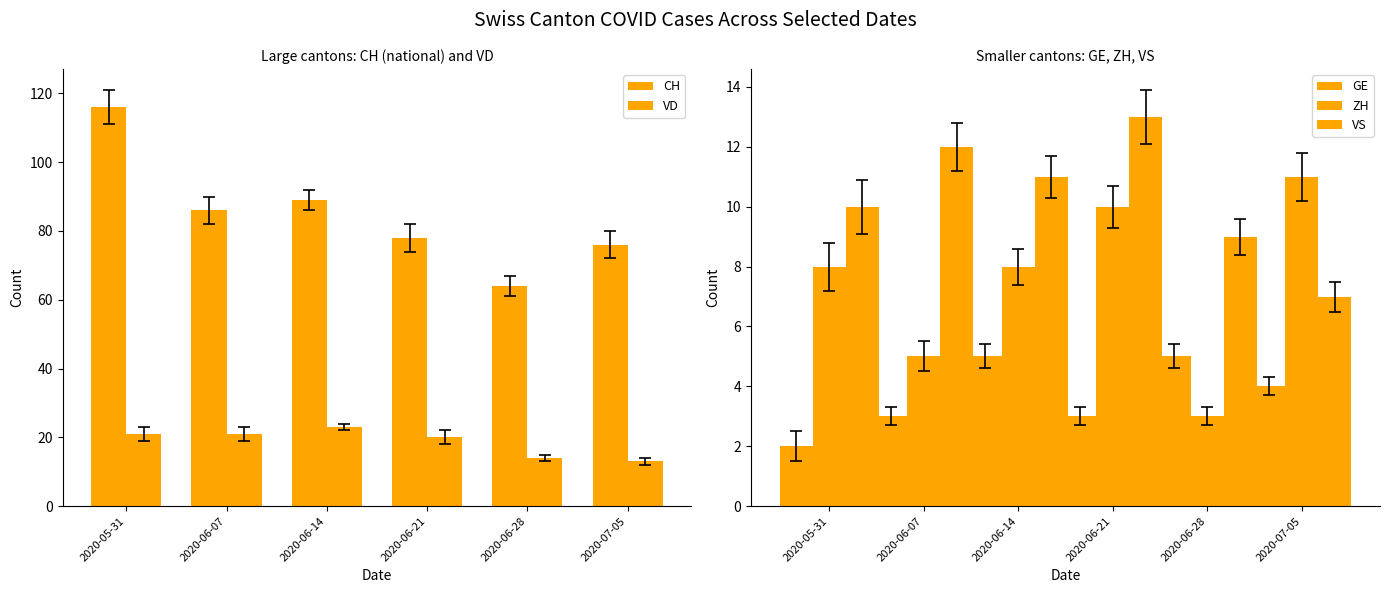

How many values in the GE series are below 4?

3